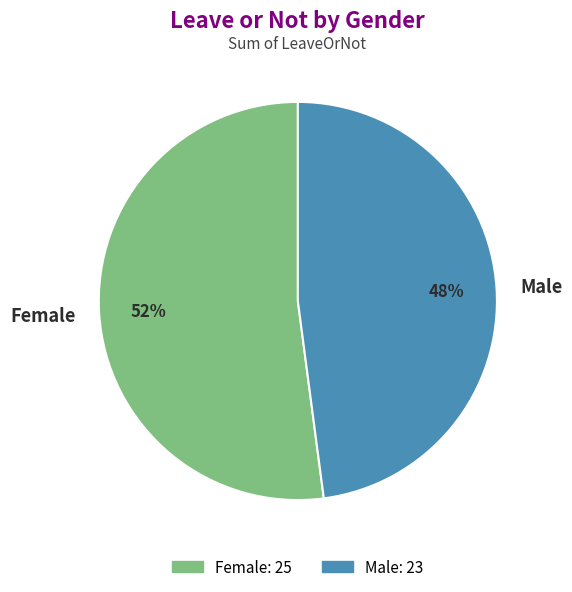

Which slice is the largest?

Female